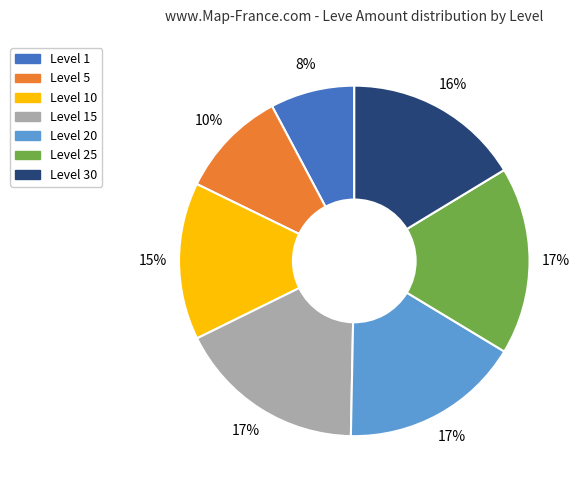

How many segments does this pie chart have?

7